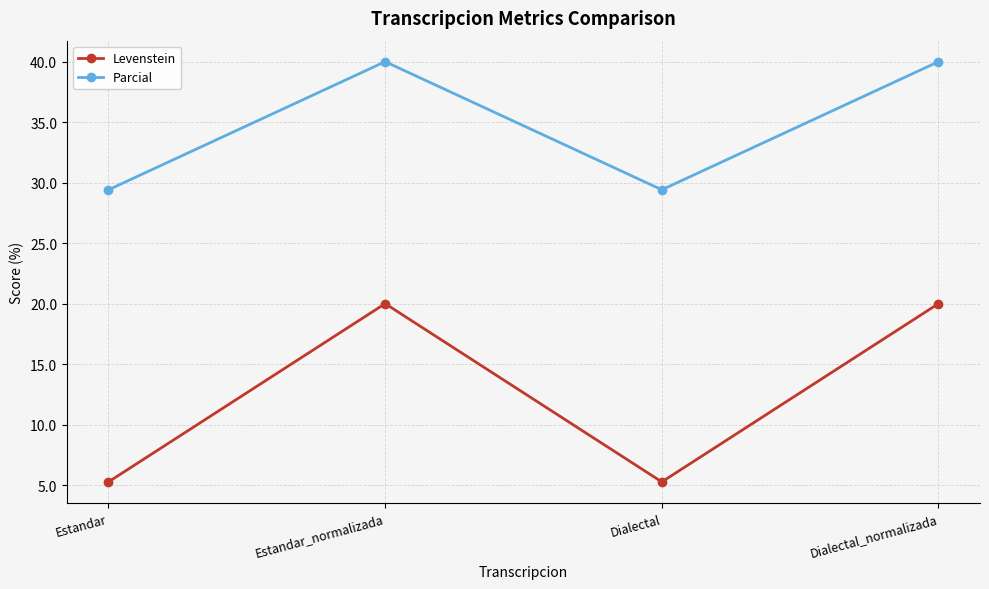

At which label does Levenstein first exceed 19?

Estandar_normalizada